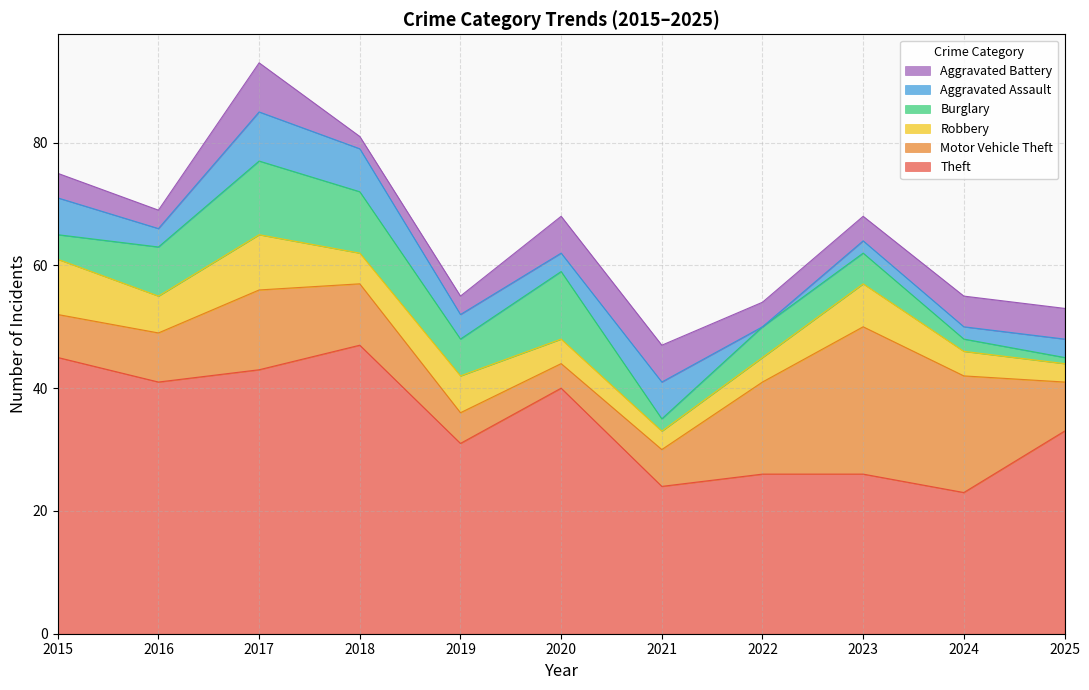

What is the difference between the maximum and second lowest values in the Theft series?

23